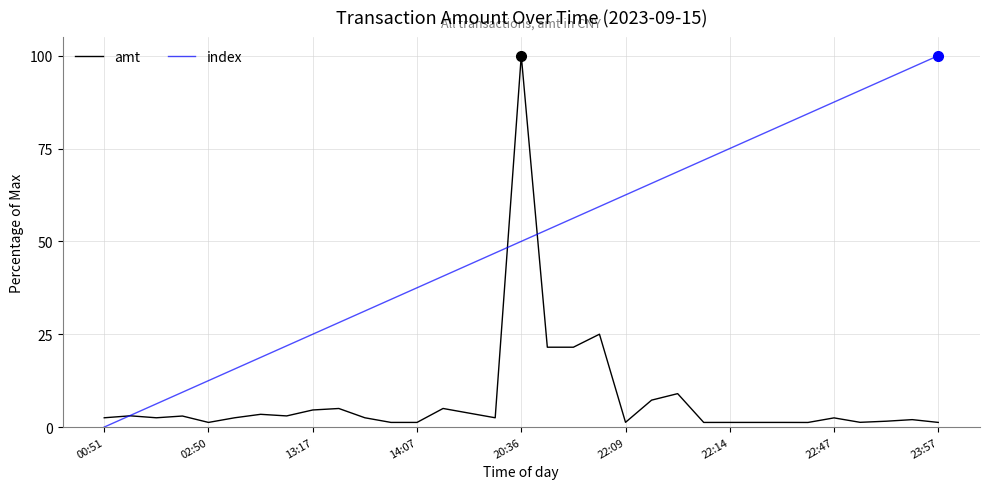

Which series has the largest total across all categories?

index